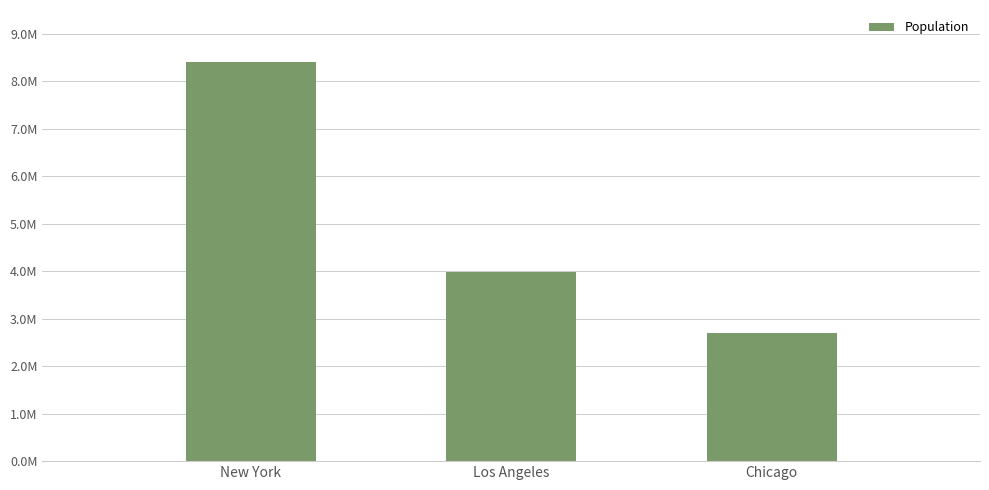

Does the chart contain any negative values?

No